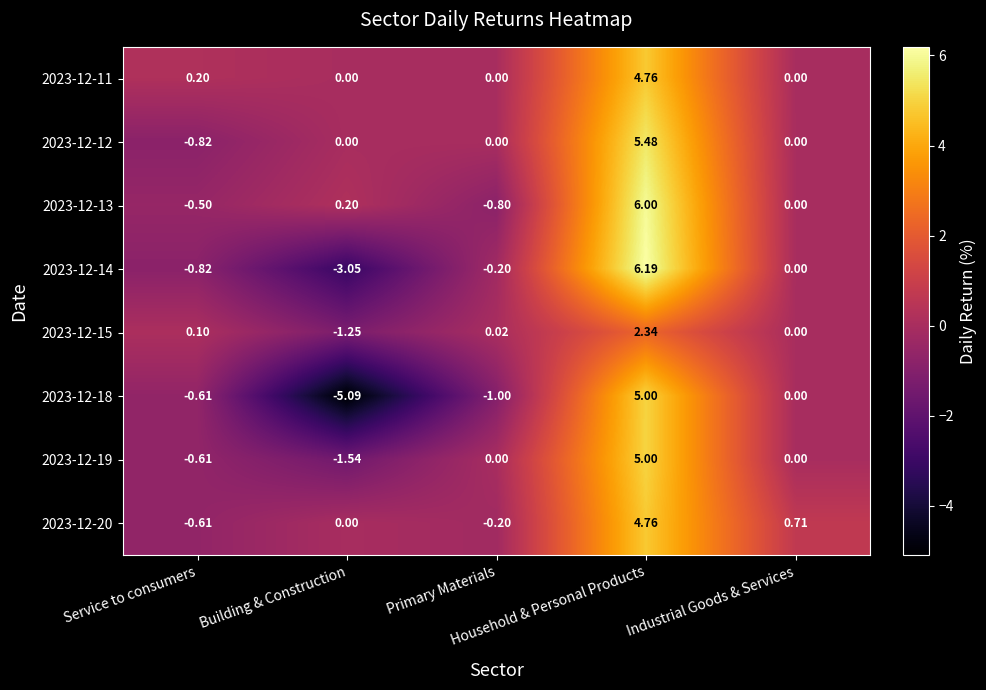

Count the number of categories in the chart.

5